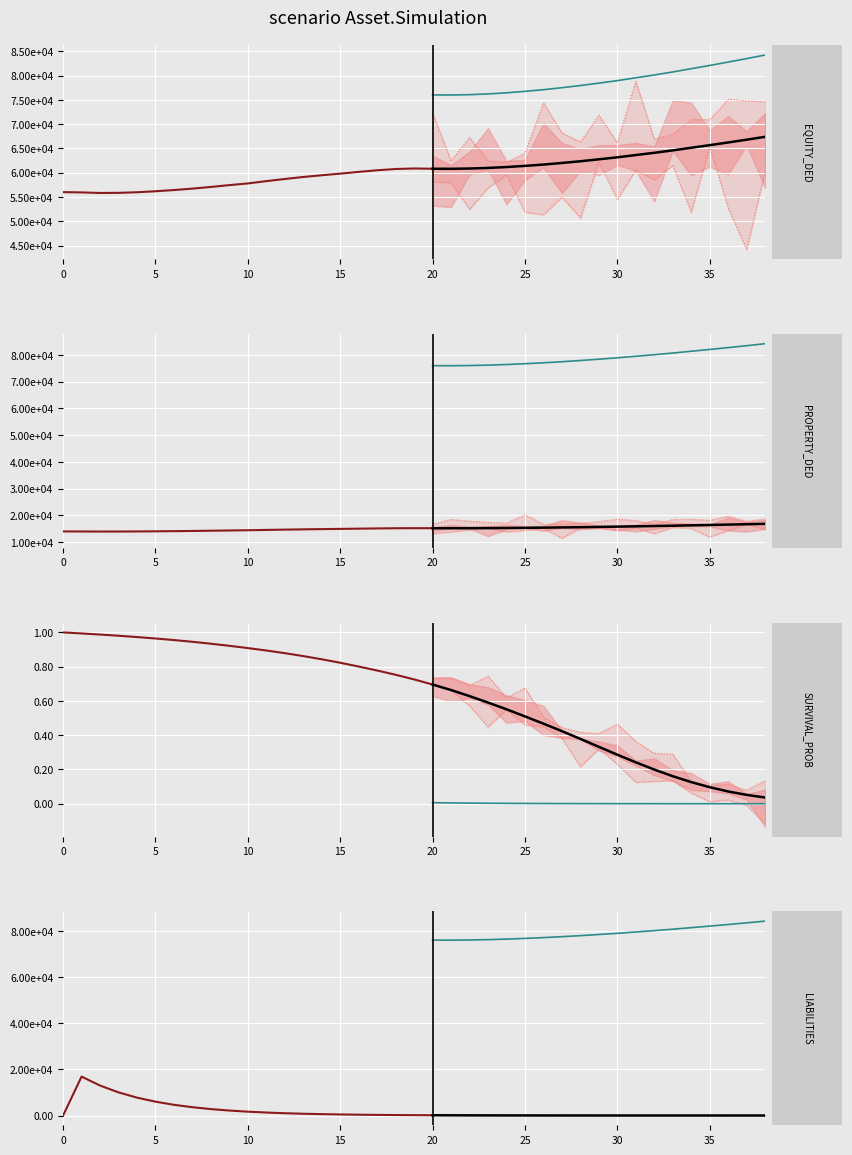

After their last crossing, which series has the higher values: LIABILITIES or SURVIVAL_PROB?

LIABILITIES